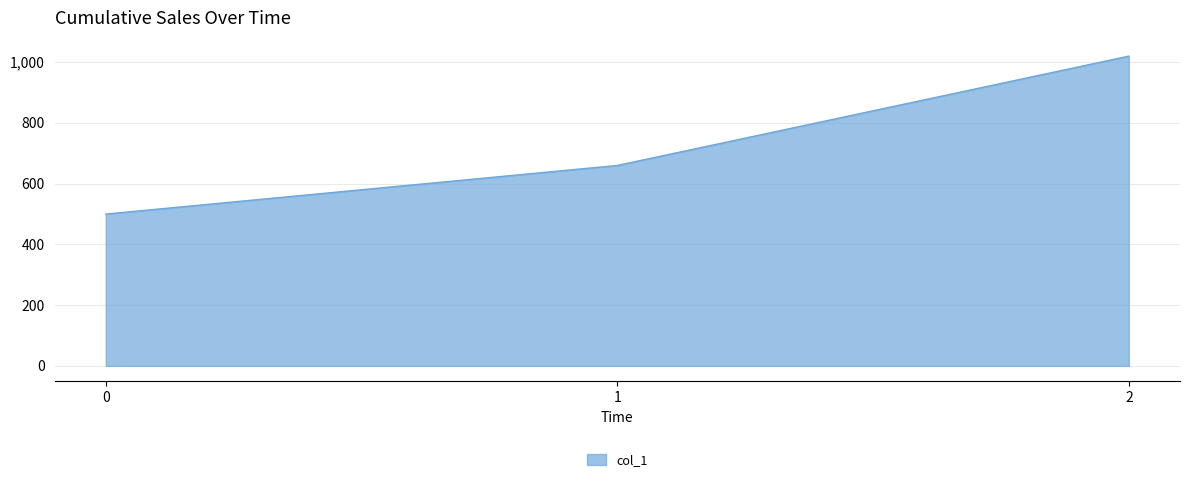

Which has a higher value, 2 or 0?

2